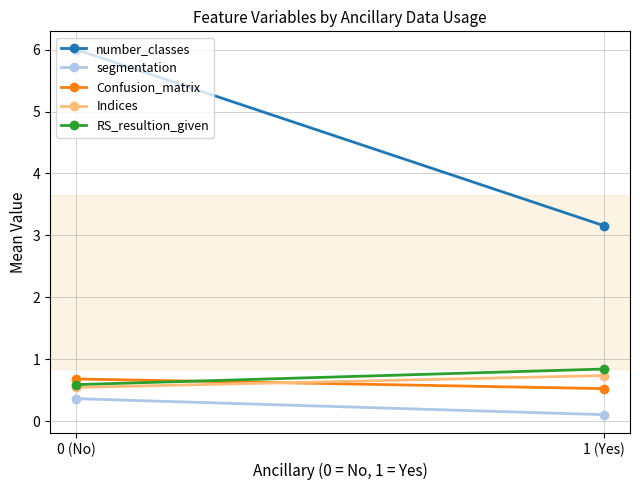

Between 1 (Yes) and 0 (No), which is larger?

0 (No)